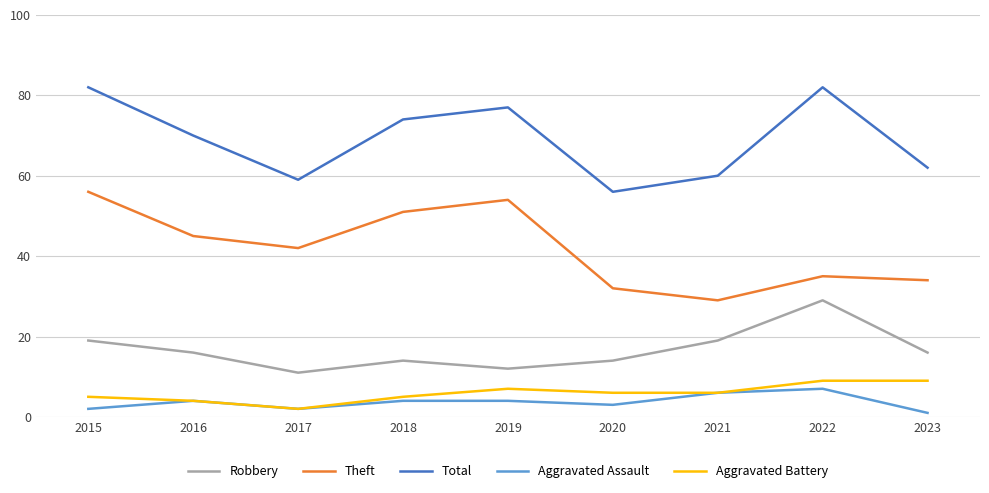

At which category does Theft reach its first local peak?

2019